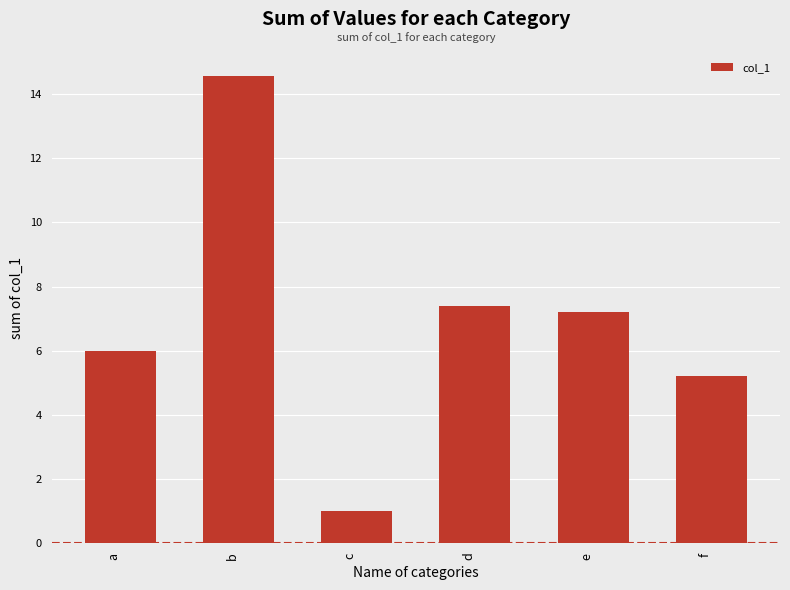

True or false: the data shows 23.5 at b.

False